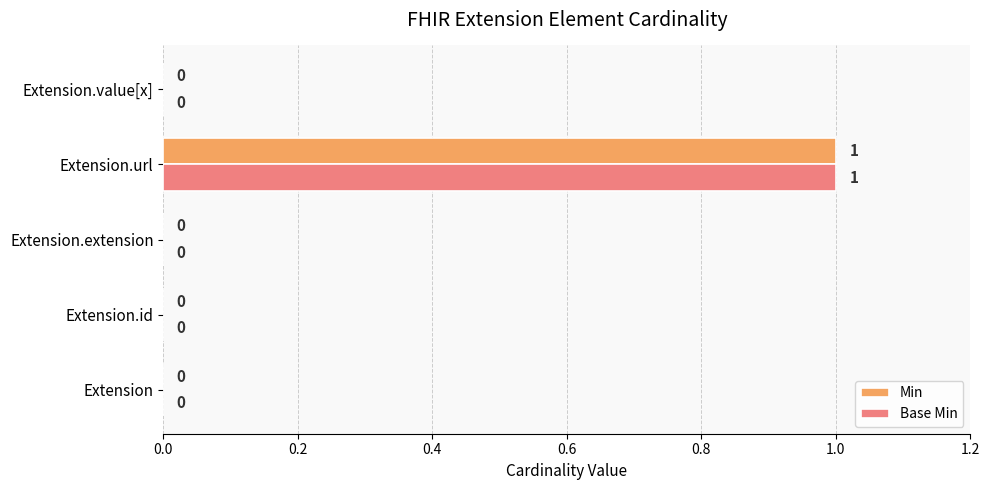

What is the sum of all Min values?

1